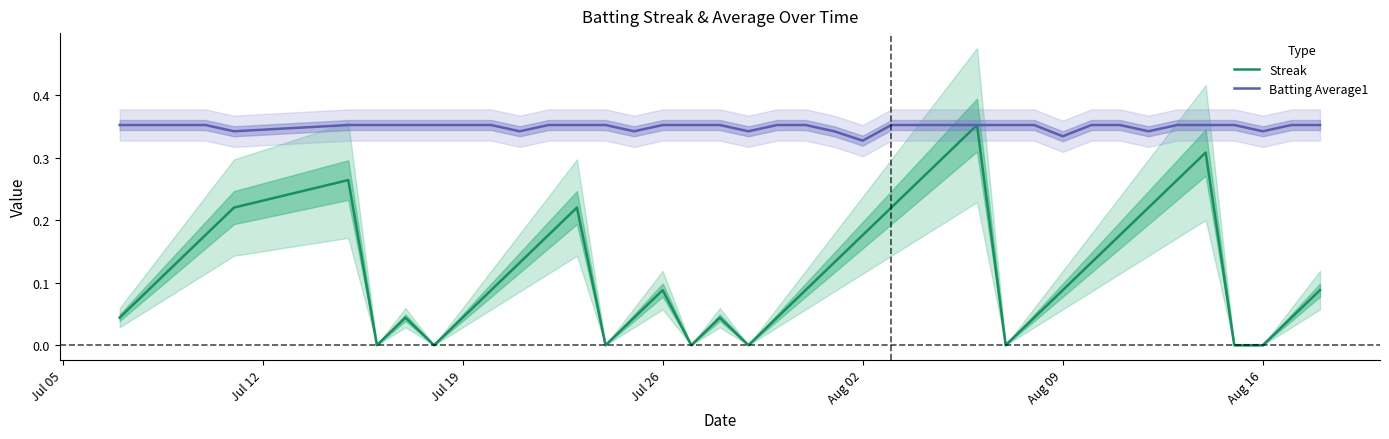

What are all the series names shown in the legend?

Streak, Batting Average1